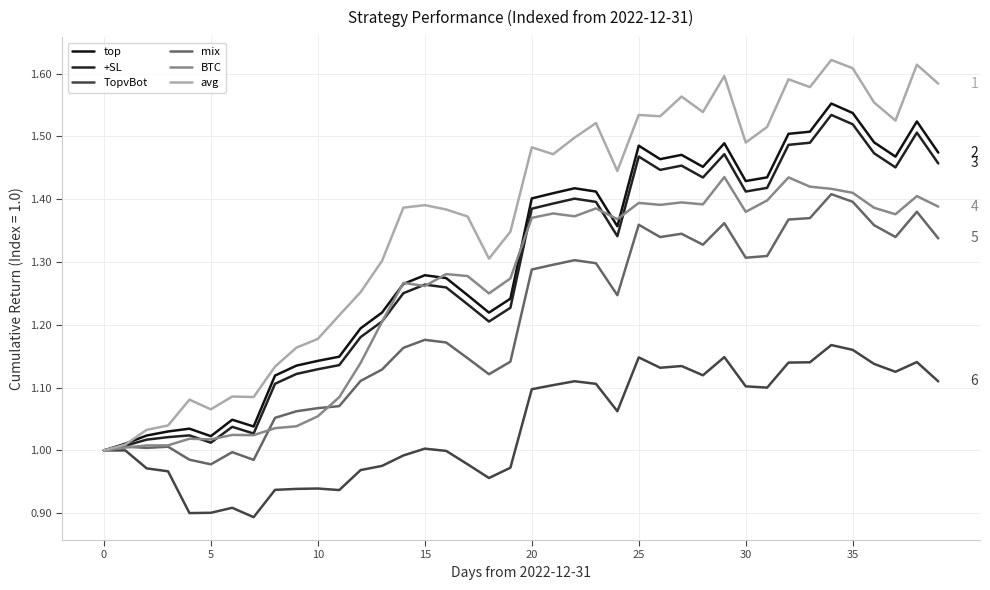

What is the difference between the second highest and minimum values in the mix series?

0.4